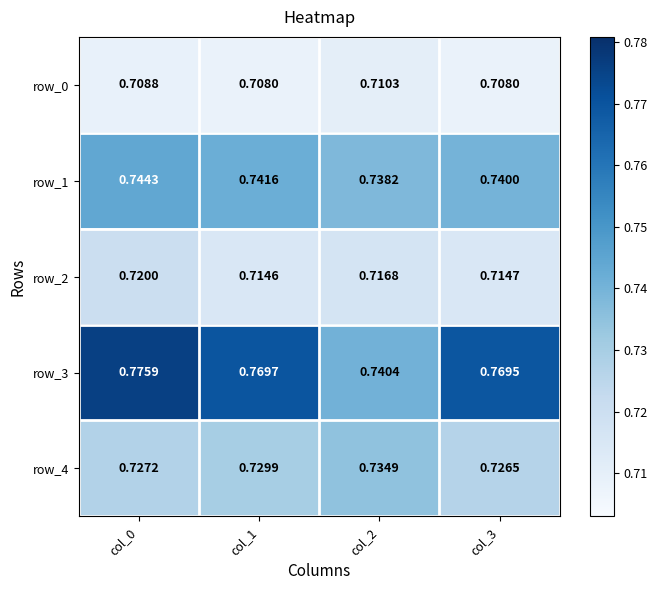

Is the value of row_0 at col_2 greater than the value of row_4 at col_1?

No